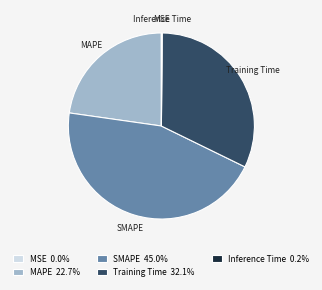

Between Training Time and MAPE, which is larger?

Training Time